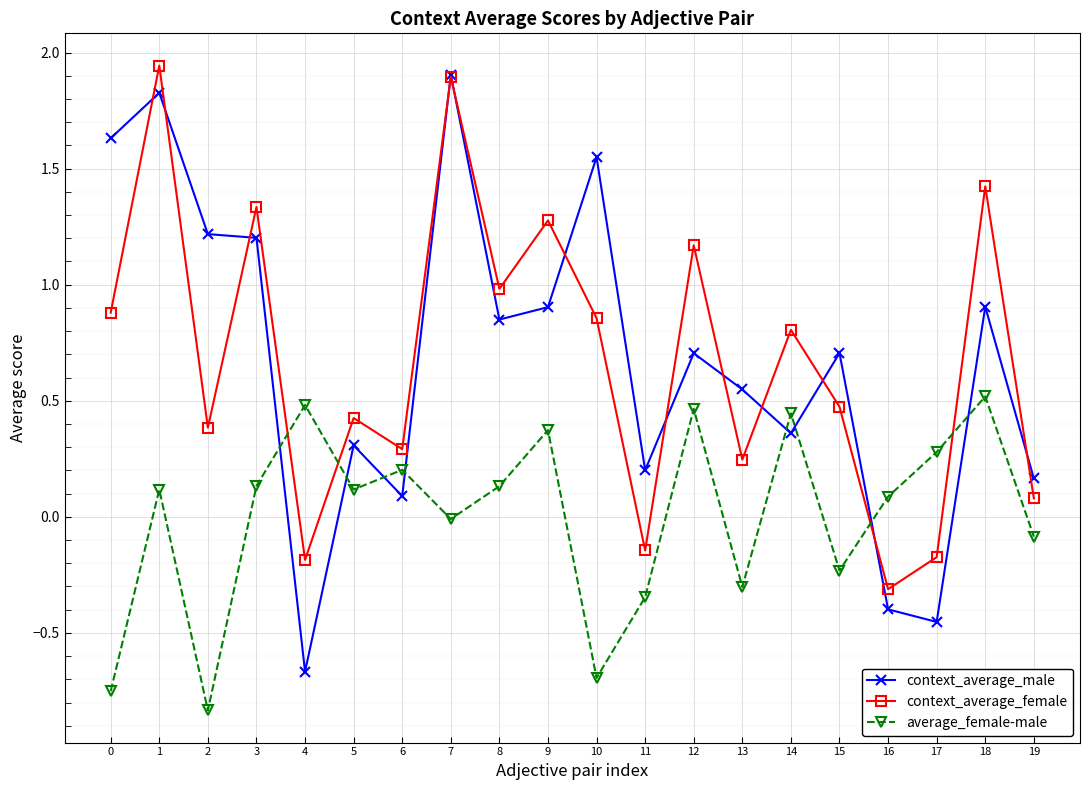

What are all the series names shown in the legend?

context_average_male, context_average_female, average_female-male